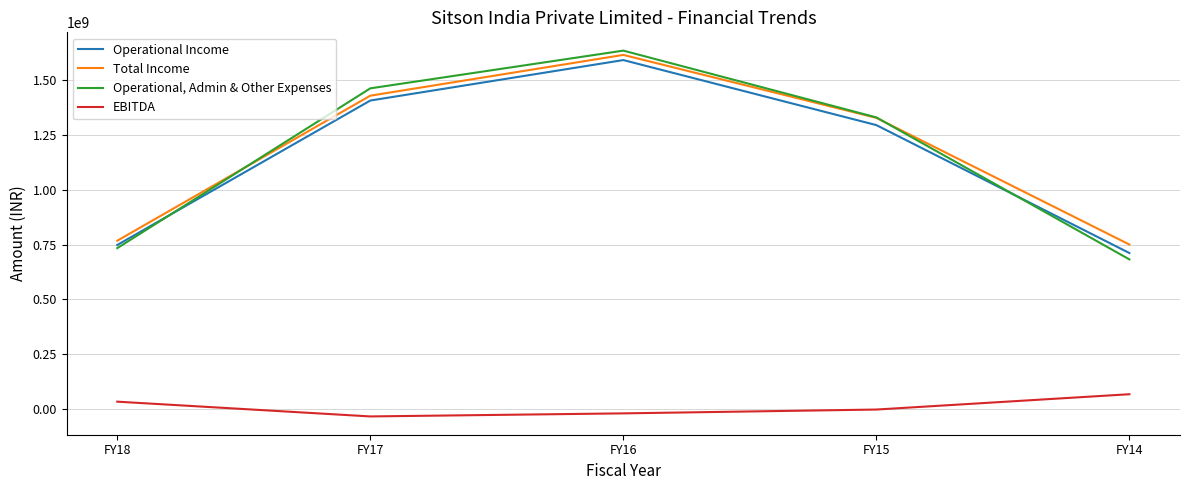

Count the number of categories in the chart.

5